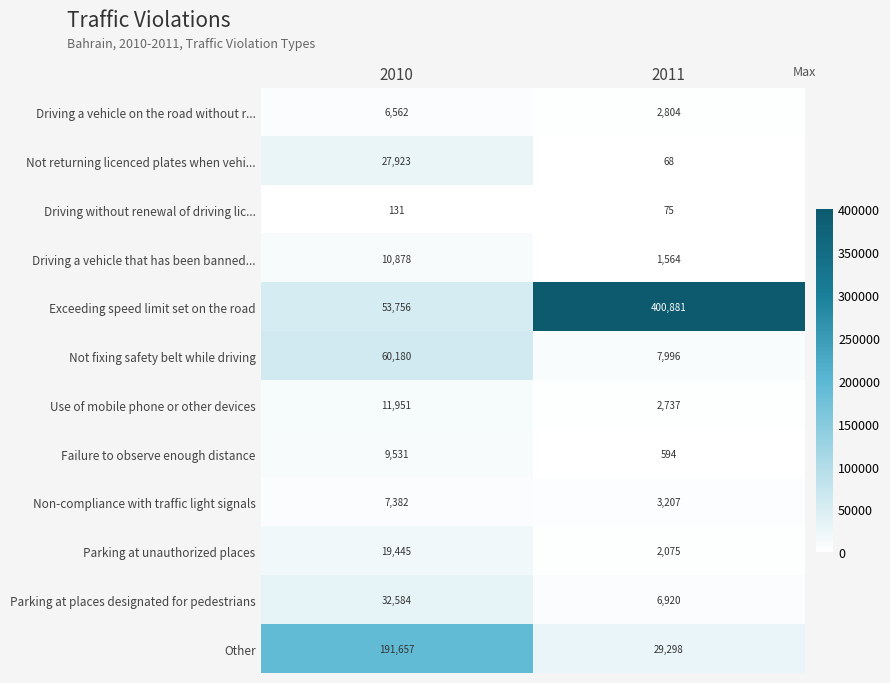

At 2011, list the series in order from largest to smallest.

Exceeding speed limit set on the road, Other, Not fixing safety belt while driving, Parking at places designated for pedestrians, Non-compliance with traffic light signals, Driving a vehicle on the road without r..., Use of mobile phone or other devices, Parking at unauthorized places, Driving a vehicle that has been banned..., Failure to observe enough distance, Driving without renewal of driving lic..., Not returning licenced plates when vehi...